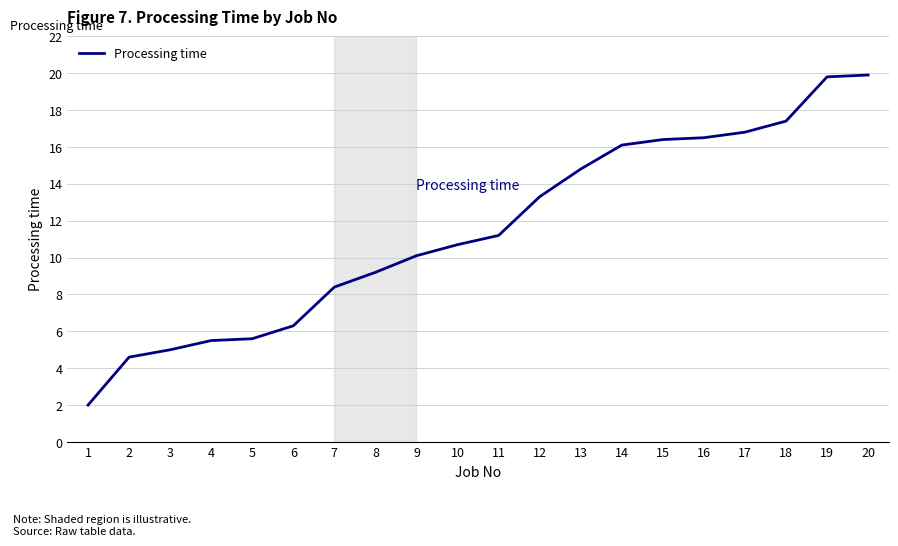

What is the average value?

11.5